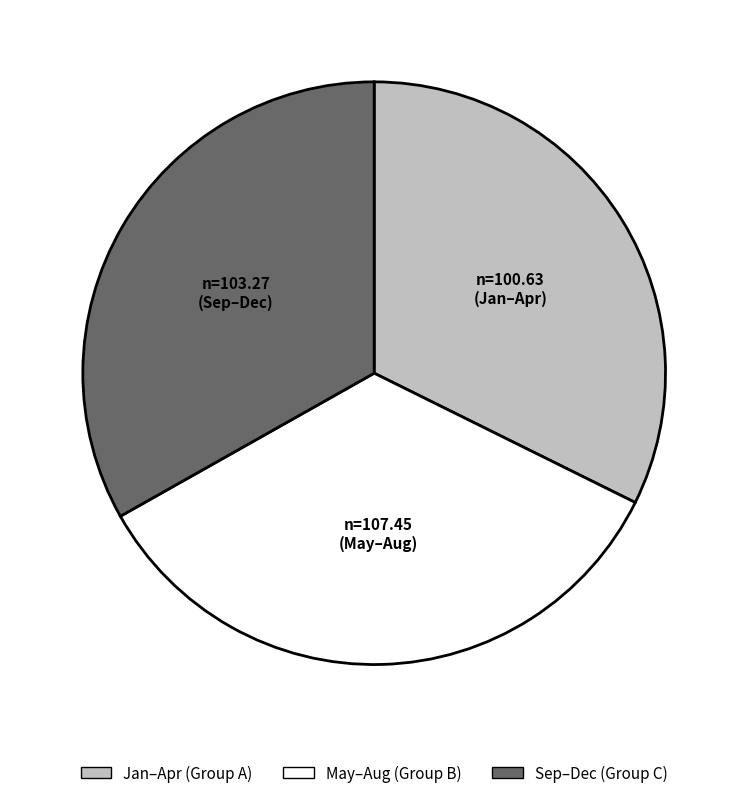

Is there a majority slice in this chart?

No